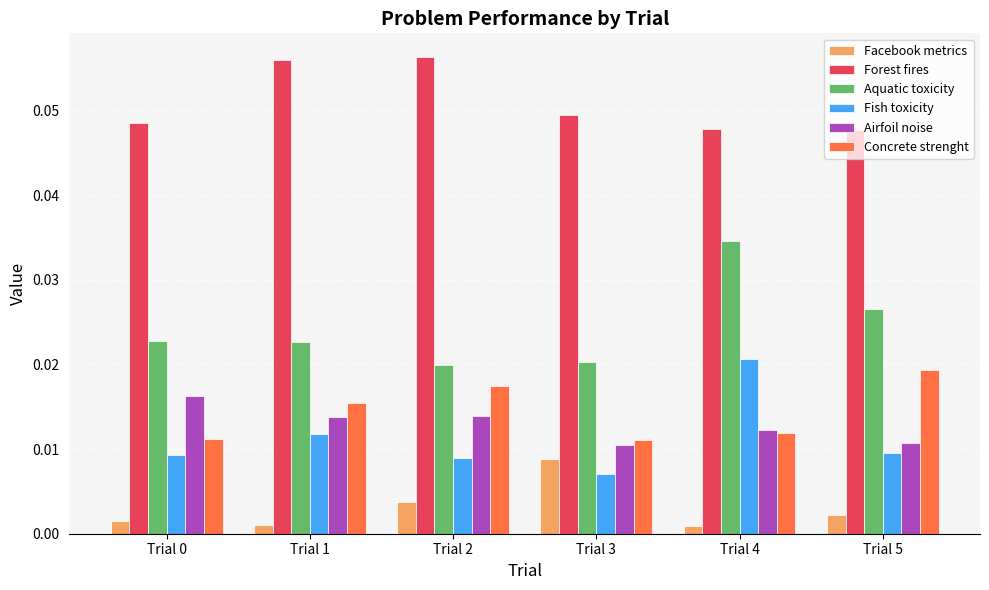

How many Concrete strenght values are between 0 and 1?

6